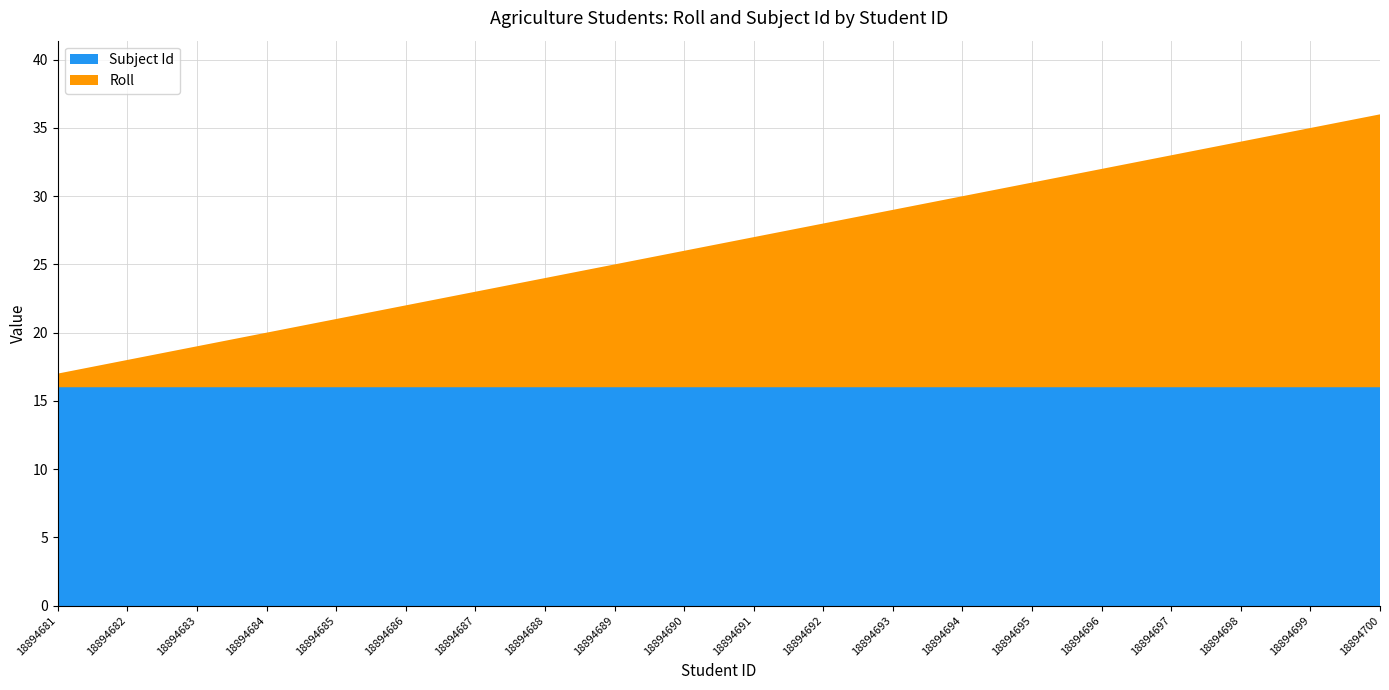

Reading left to right, what are all the values shown in this chart?

Roll: 1	2	3	4	5	6	7	8	9	10	11	12	13	14	15	16	17	18	19	20
Subject Id: 16	16	16	16	16	16	16	16	16	16	16	16	16	16	16	16	16	16	16	16